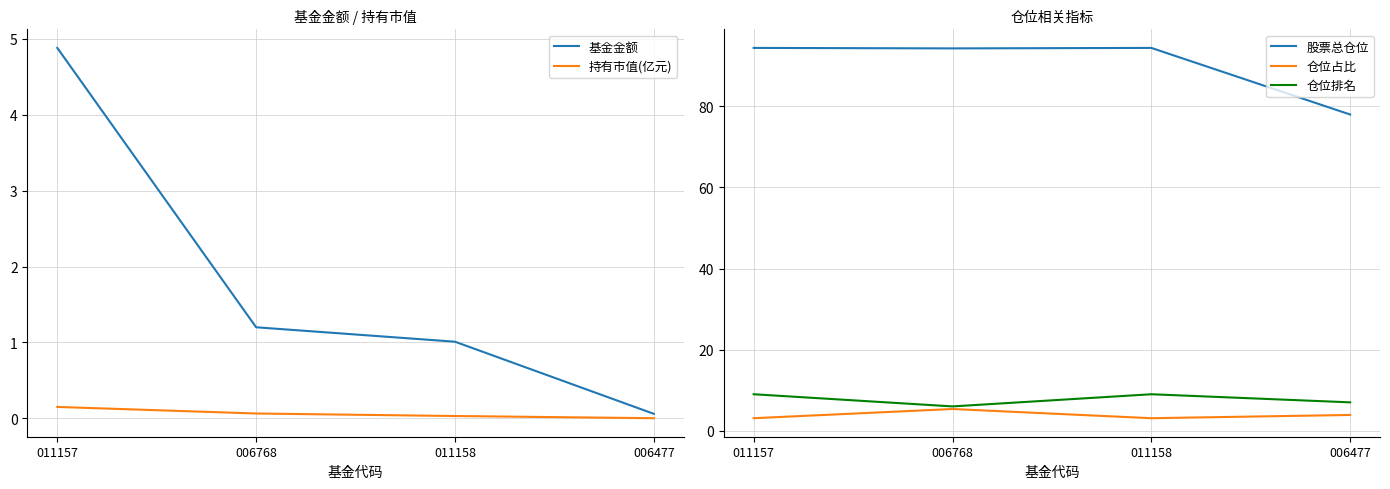

The 仓位占比 series shows 3.1 at 011158. True or false?

True